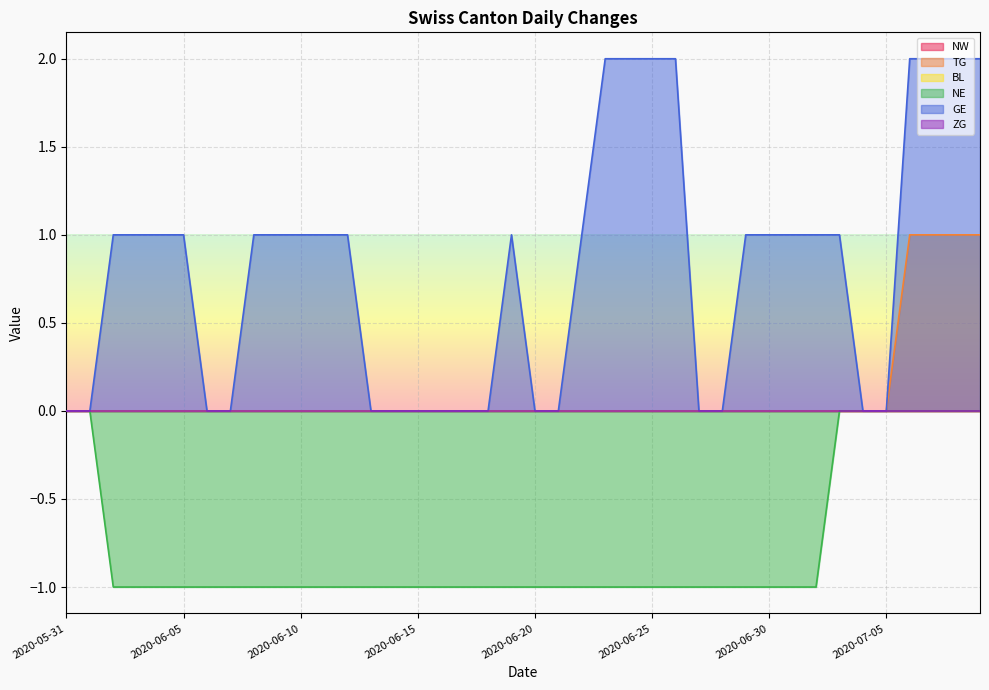

What is the difference between the maximum and minimum values in the TG series?

1